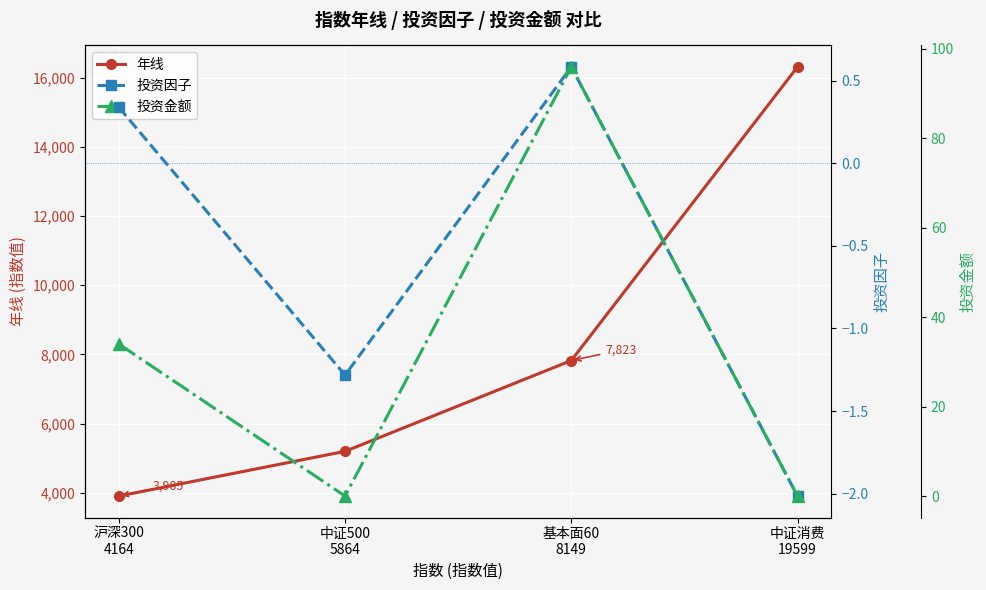

Reading right to left, transcribe all the data shown in this chart.

年线: 16313.0	7823.0	5198.0	3905.0
投资因子: -2.0	0.6	-1.3	0.3
投资金额: 0.0	96.0	0.0	34.0